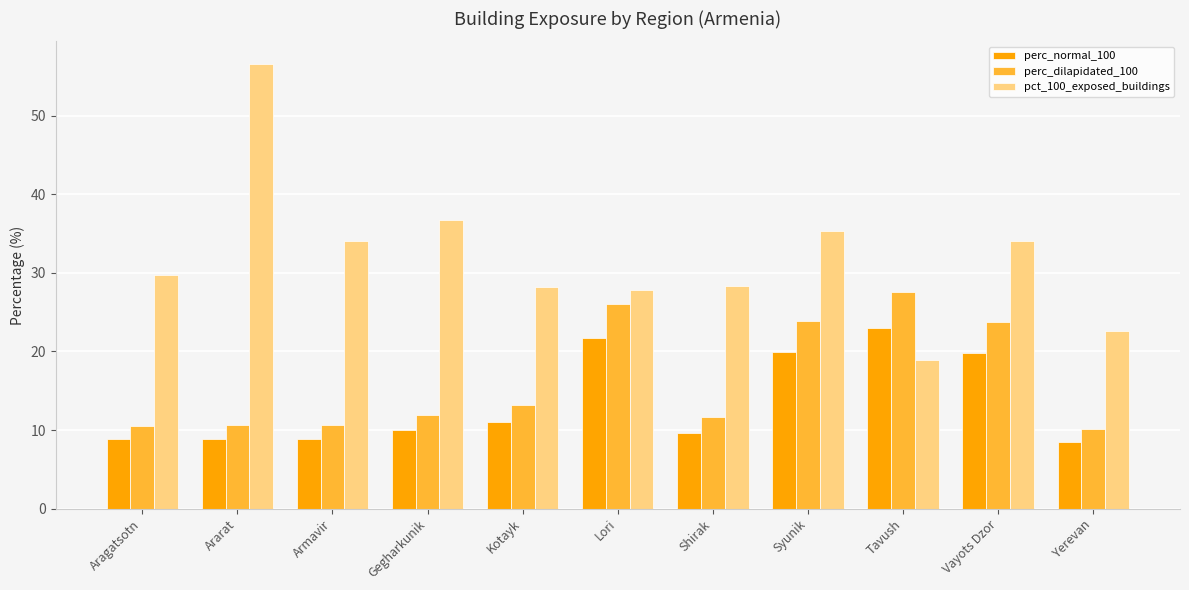

What is the label of the 8th bar from the left?

Syunik